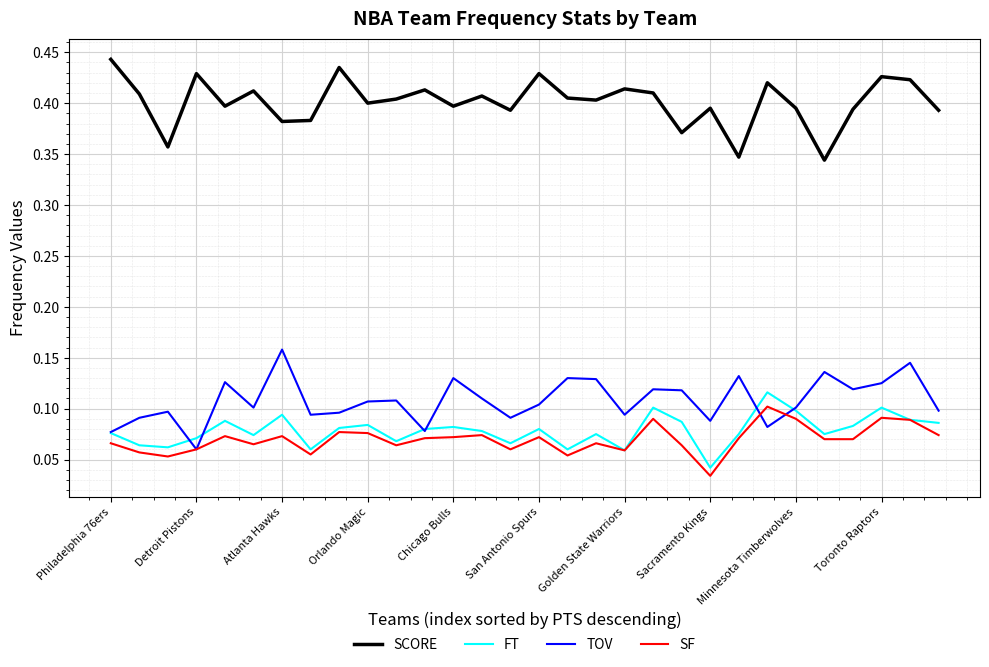

True or false: SCORE and TOV cross at least once.

False